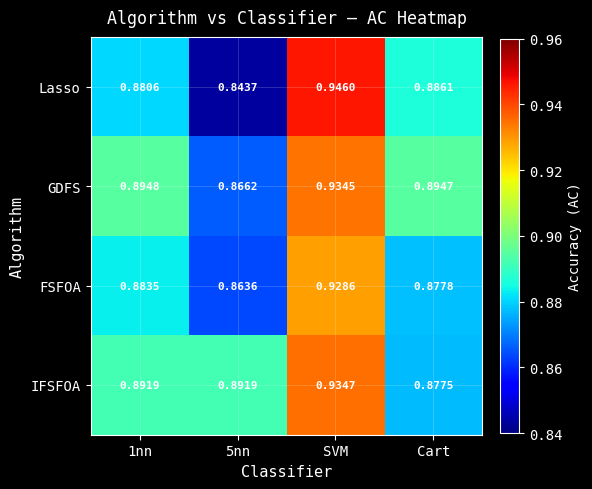

Is the value of Lasso at 1nn greater than the value of FSFOA at SVM?

No